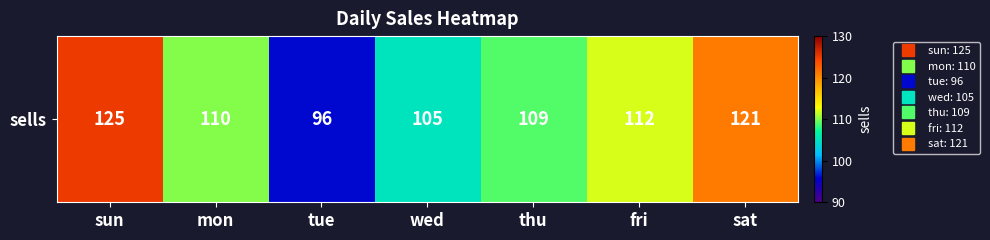

The chart shows a value of 109 at thu. True or false?

True